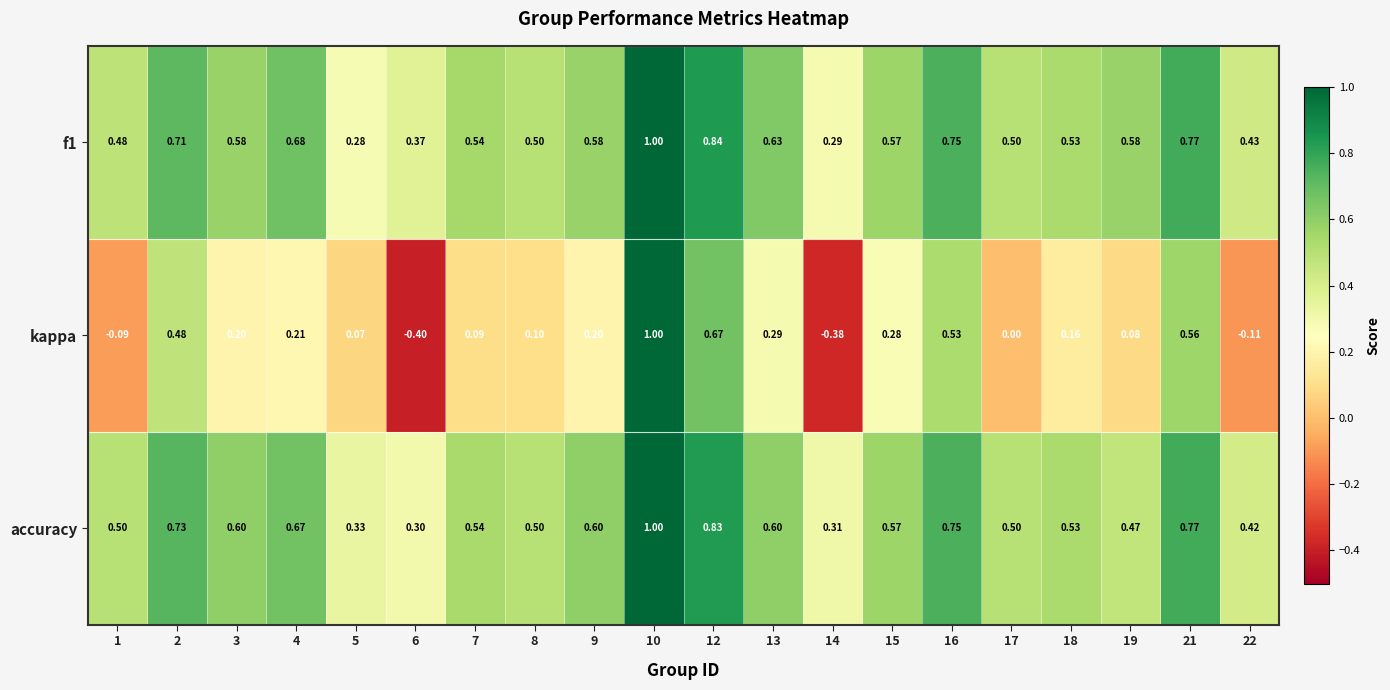

Which series has the widest spread of values?

kappa